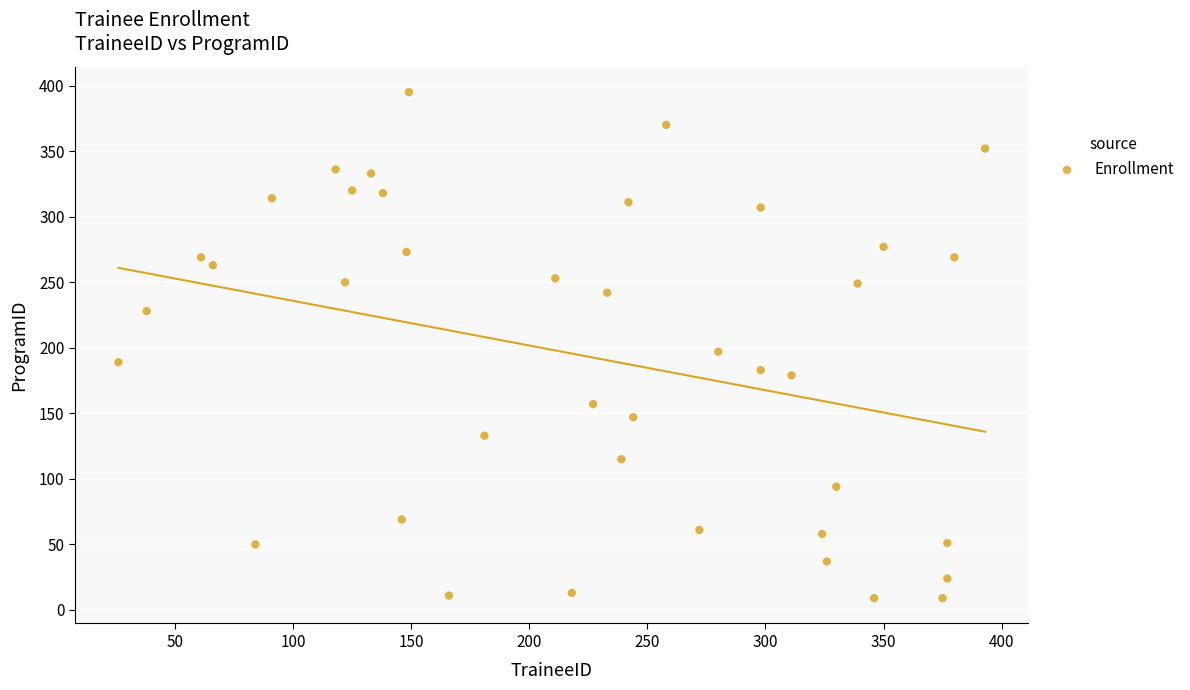

What is the range of Y values (max minus min)?

386